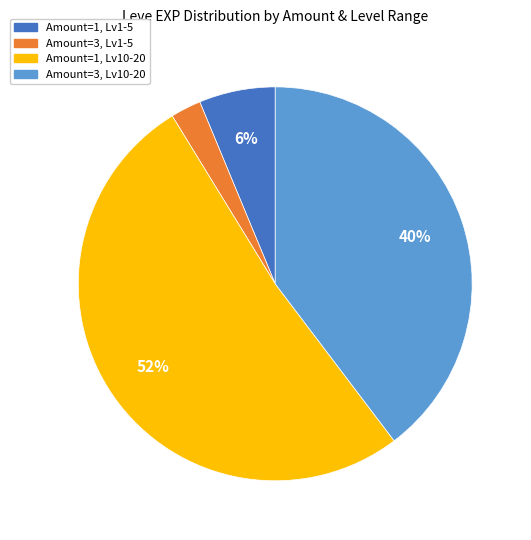

Is there any slice that represents more than half of the pie?

Yes